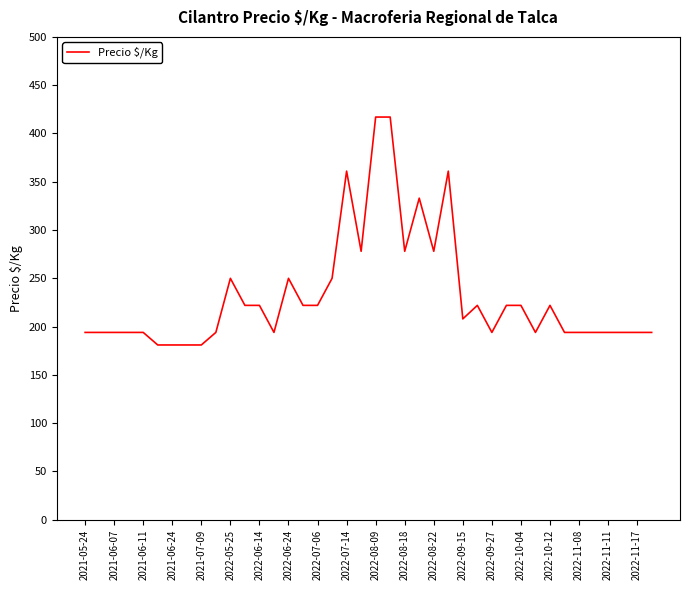

What is the smallest value displayed?

181